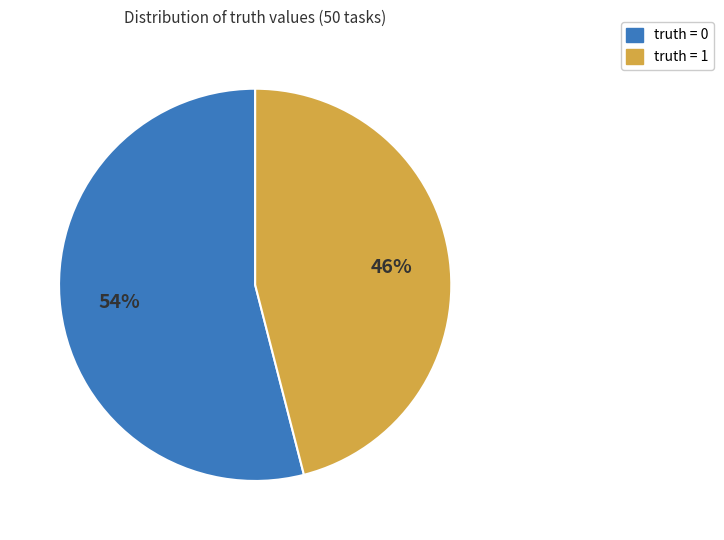

Is it true that truth = 0 is 67% of the pie?

False